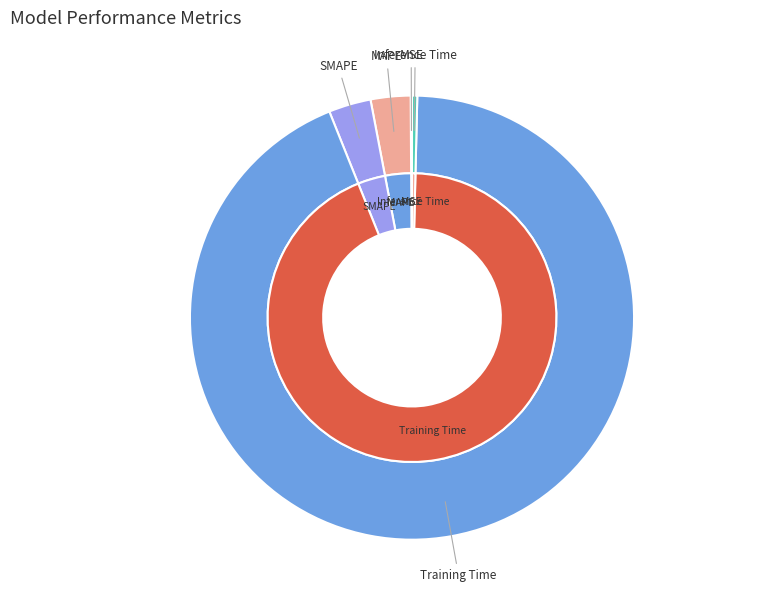

Rank the categories by value from highest to lowest.

Training Time, SMAPE, MAPE, Inference Time, MSE